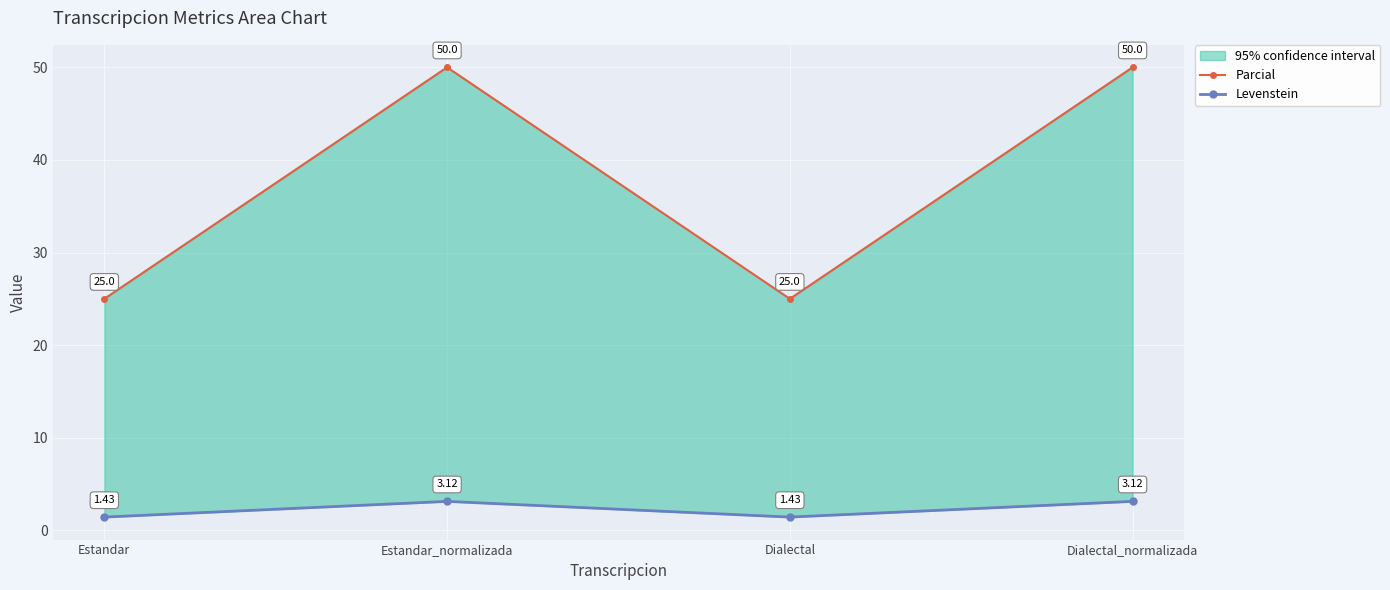

Reading left to right, what are all the values shown in this chart?

Parcial: Estandar=25.0	Estandar_normalizada=50.0	Dialectal=25.0	Dialectal_normalizada=50.0
Levenstein: Estandar=1.4	Estandar_normalizada=3.1	Dialectal=1.4	Dialectal_normalizada=3.1